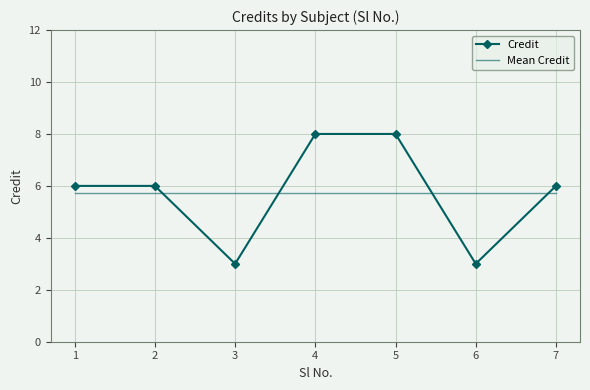

What is the difference between the highest and lowest values at 3?

2.7